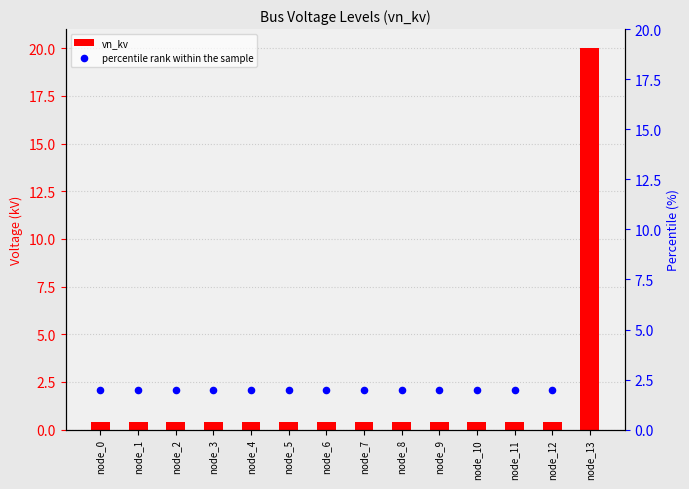

What is the average value of the vn_kv series?

1.8